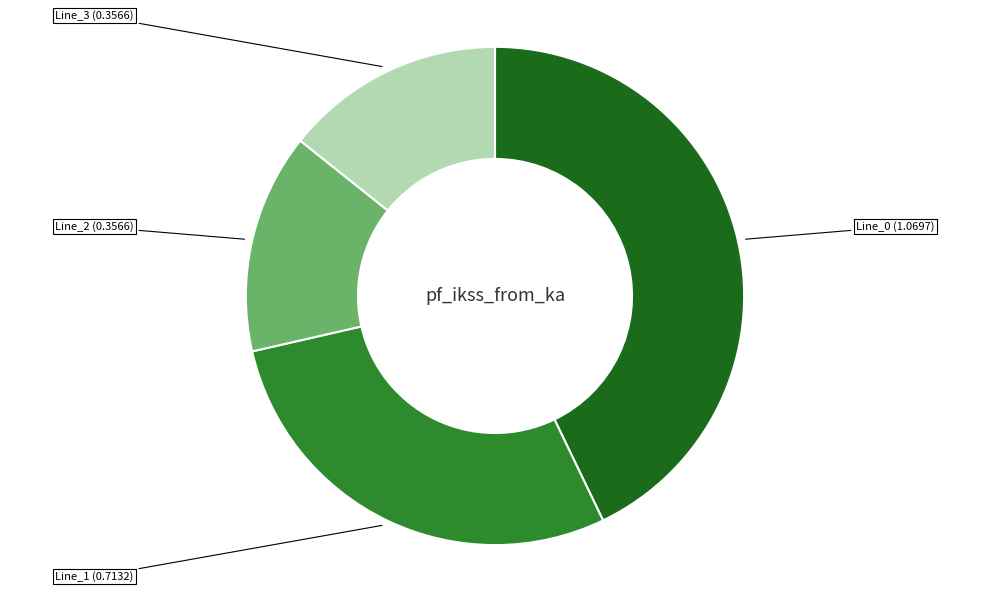

Is there a majority slice in this chart?

No